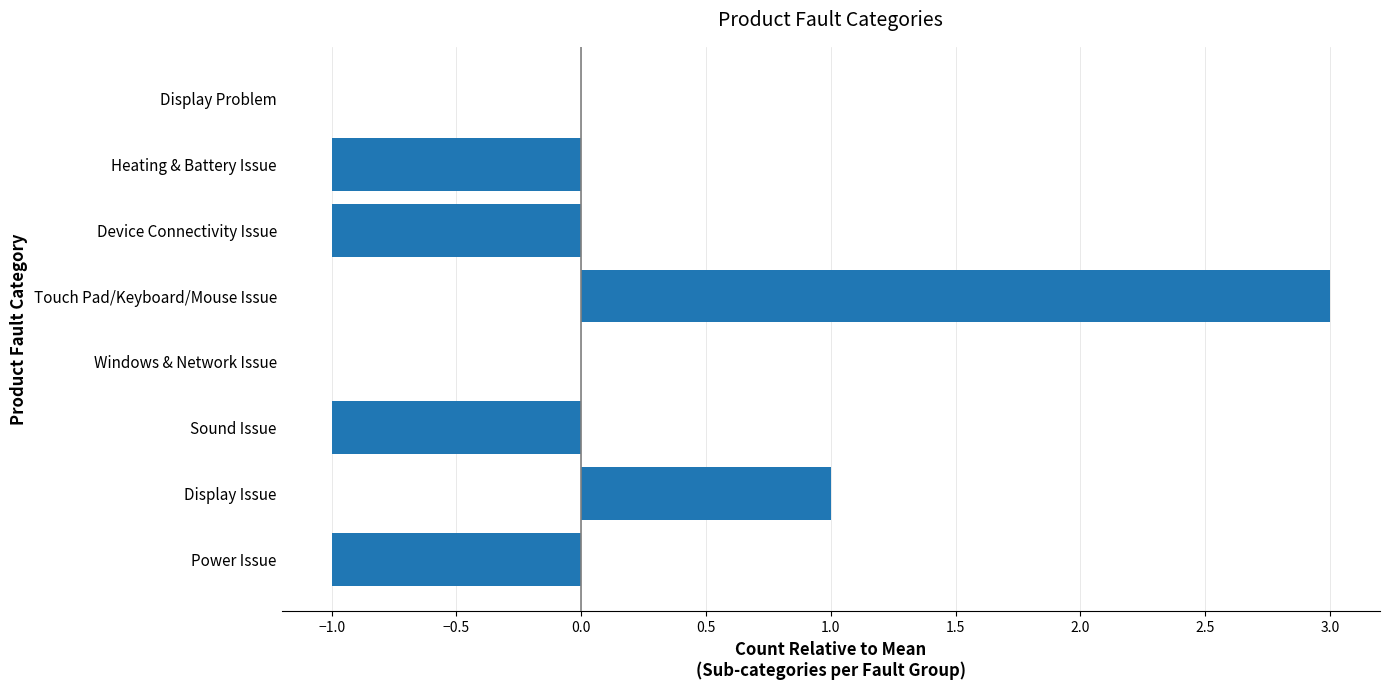

True or false: the data shows 0 at Windows & Network Issue.

True